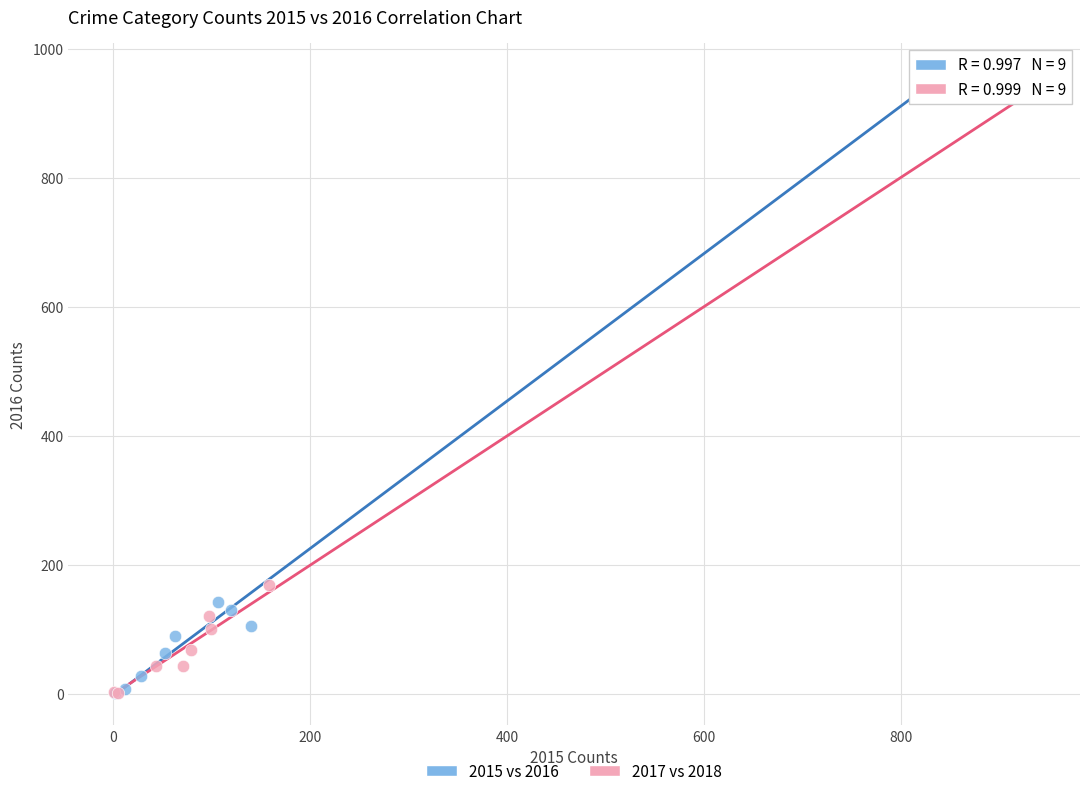

Which series reaches the maximum Y coordinate?

2015 vs 2016